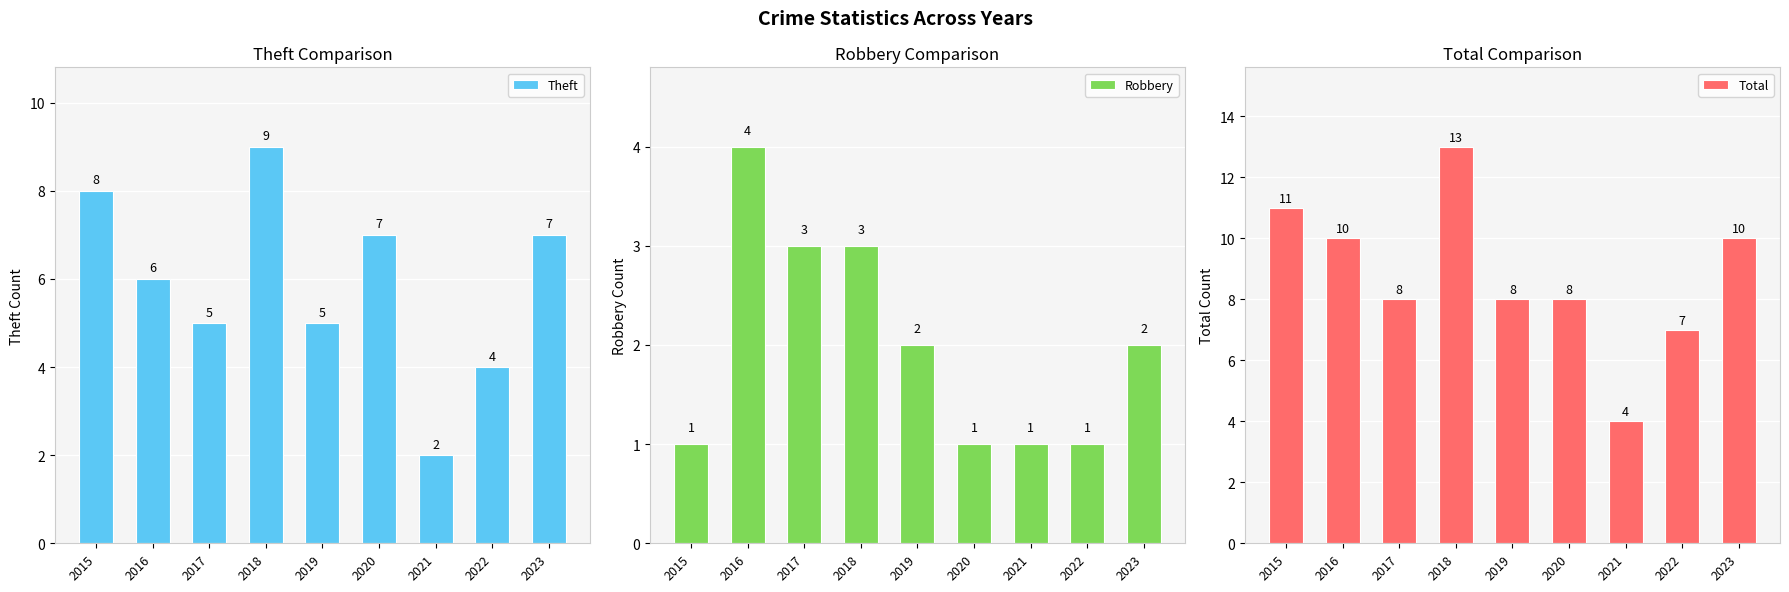

Rank the categories by Theft value from highest to lowest.

2018, 2015, 2020, 2023, 2016, 2017, 2019, 2022, 2021